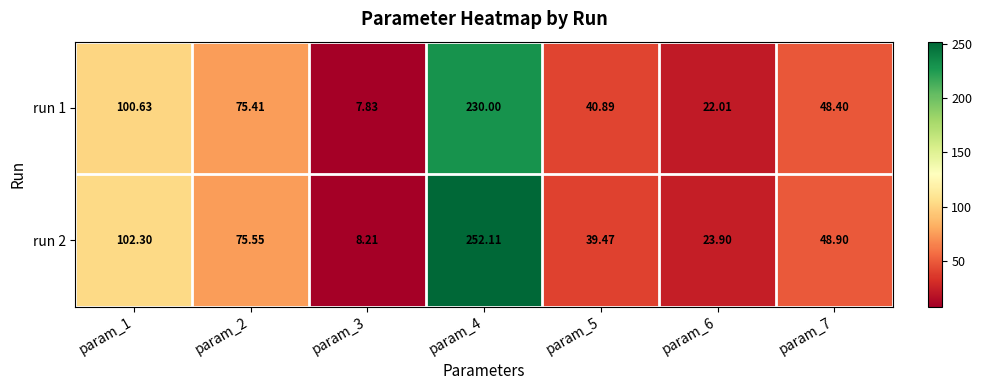

Is the value of run 2 at param_7 greater than the value of run 1 at param_5?

Yes